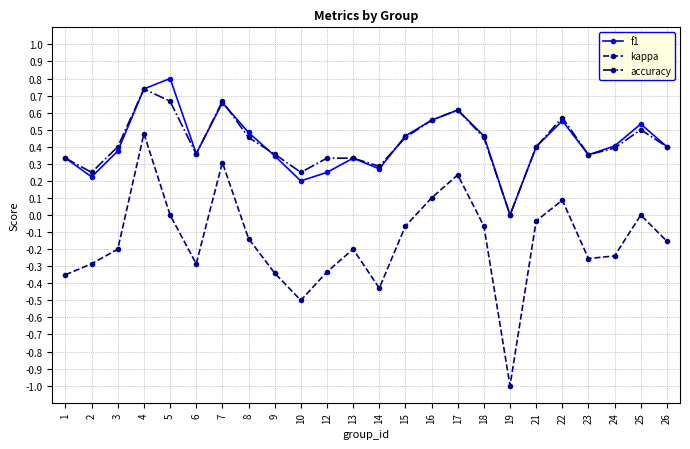

Count the number of categories in the chart.

24